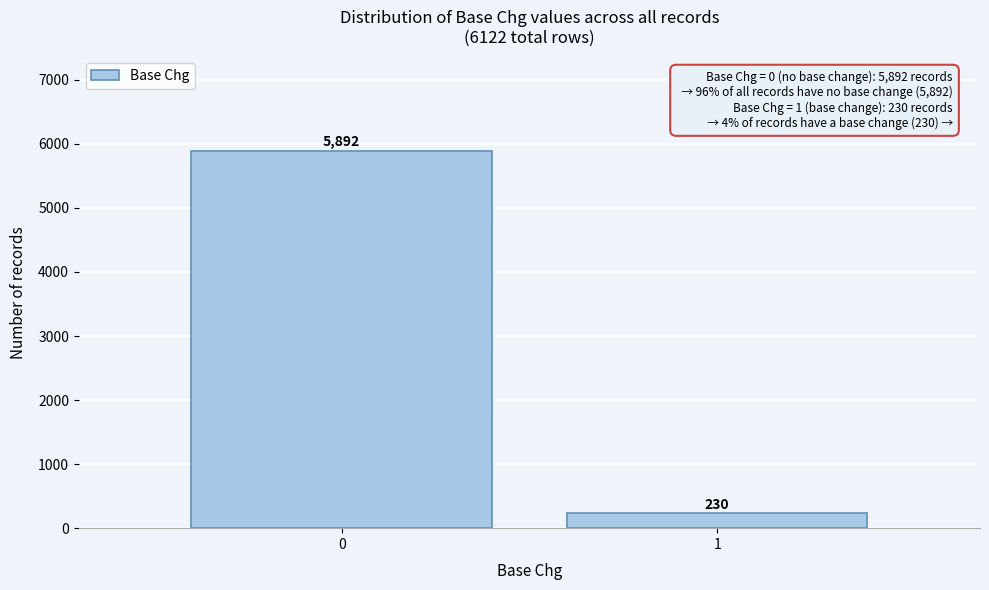

Reading right to left, transcribe all the data shown in this chart.

230	5892